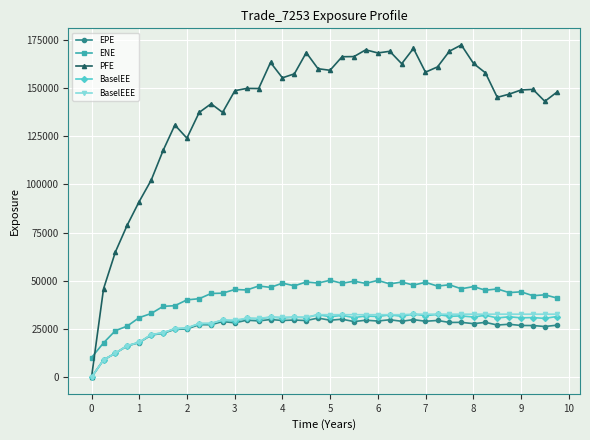

True or false: BaselEEE and ENE cross at least once.

False